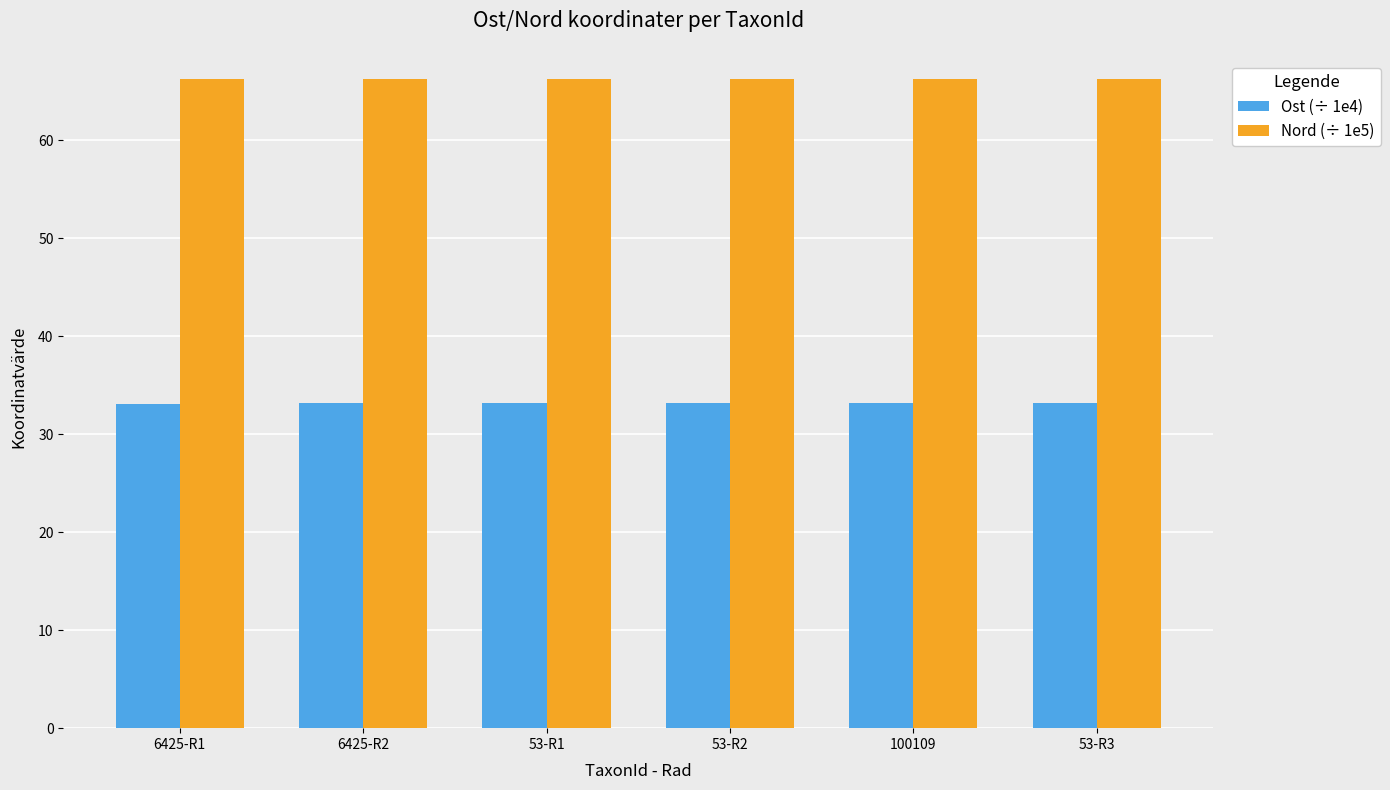

Does the chart contain any negative values?

No